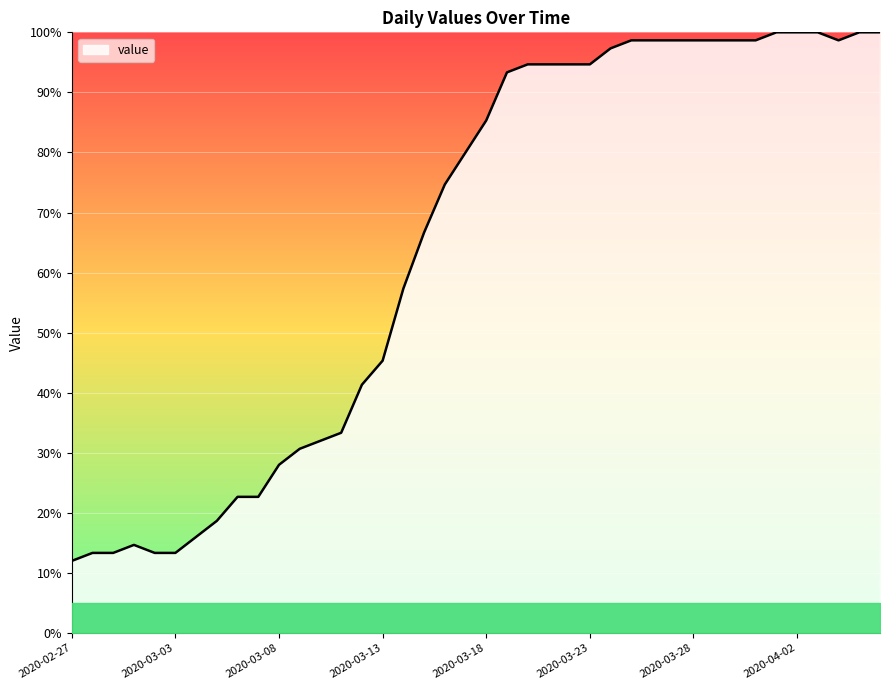

What is the minimum value shown in the chart?

12.0